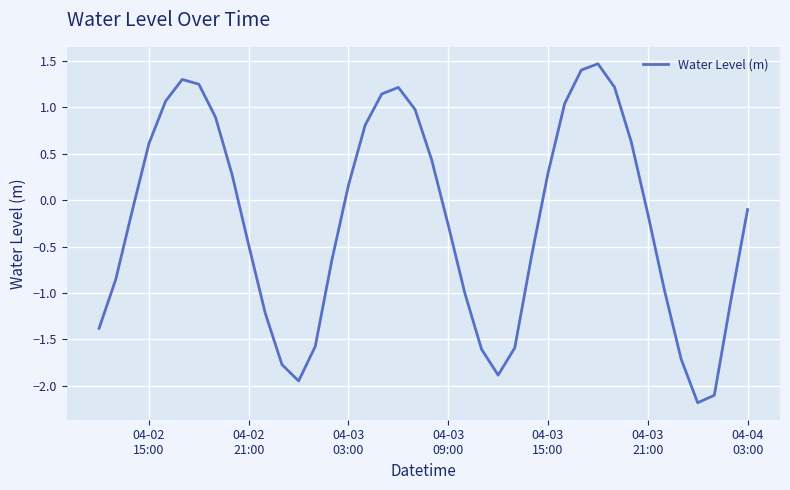

What is the difference between the maximum and minimum values?

3.6